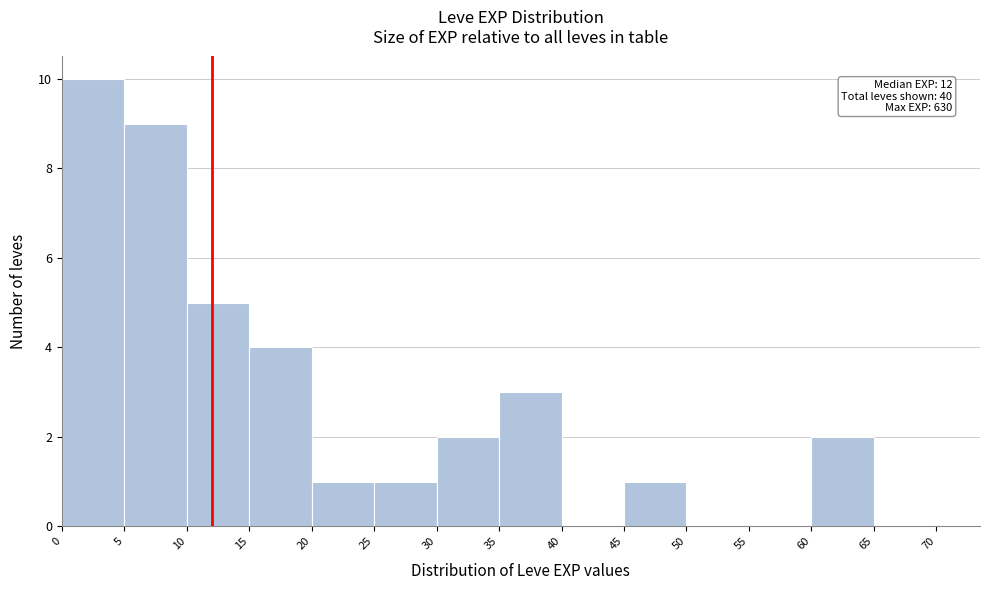

Over which range of the x-axis is the bar tallest?

0 to 5